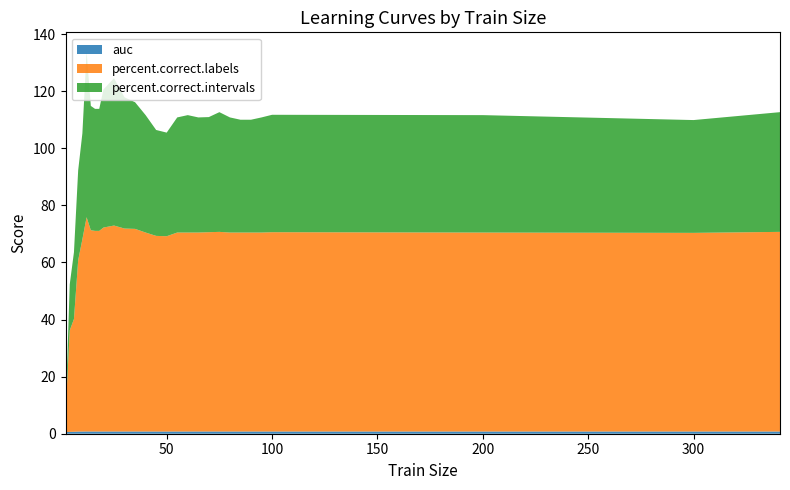

Reading left to right, transcribe all the data shown in this chart.

auc: 0.6	0.6	0.7	0.8	0.8	0.8	0.8	0.8	0.8	0.8	0.8	0.8	0.8	0.8	0.8	0.8	0.8	0.8	0.8	0.8	0.8	0.8	0.8	0.8	0.8	0.8	0.8	0.8	0.8
percent.correct.labels: 6.2	35.5	39.5	60.0	67.4	75.1	70.5	70.3	70.3	71.4	72.1	71.1	71.0	69.7	68.5	68.4	69.7	69.7	69.7	69.8	69.9	69.7	69.7	69.7	69.7	69.8	69.7	69.6	69.9
percent.correct.intervals: 0.0	16.1	23.4	31.5	37.1	58.1	43.5	42.7	42.7	48.4	51.6	46.0	44.4	41.1	37.1	36.3	40.3	41.1	40.3	40.3	41.9	40.3	39.5	39.5	40.3	41.1	41.1	39.5	41.9